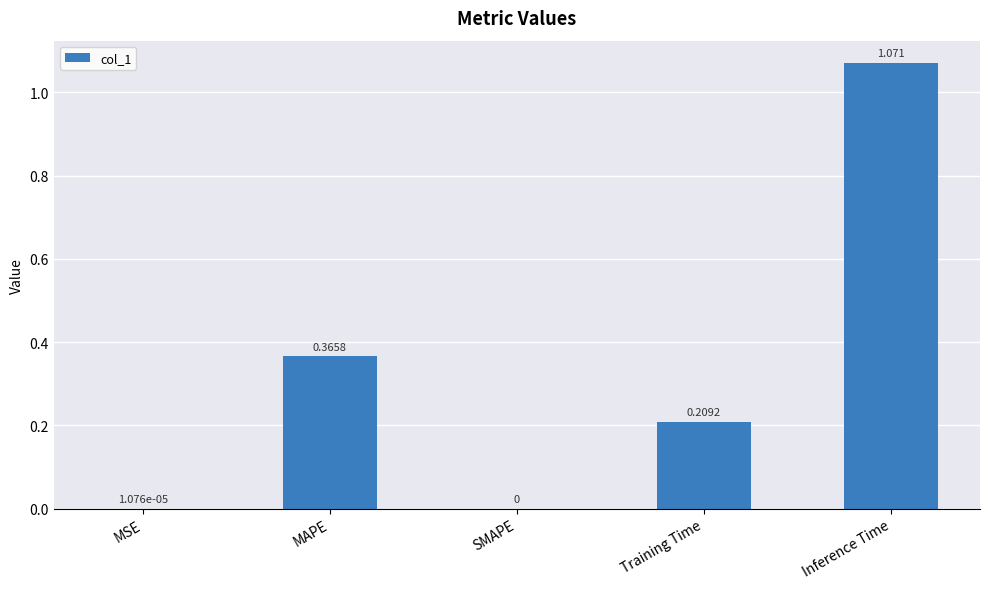

The value at MAPE is 0.4. True or false?

True